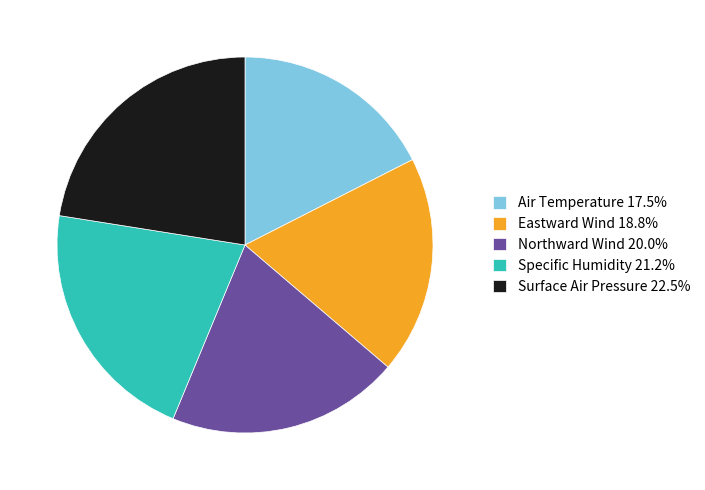

Which category has the biggest portion of the pie?

Surface Air Pressure